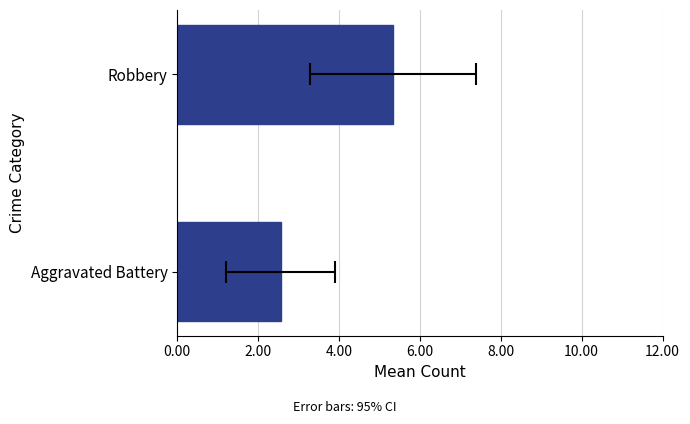

What is the difference between the maximum and minimum values?

2.8